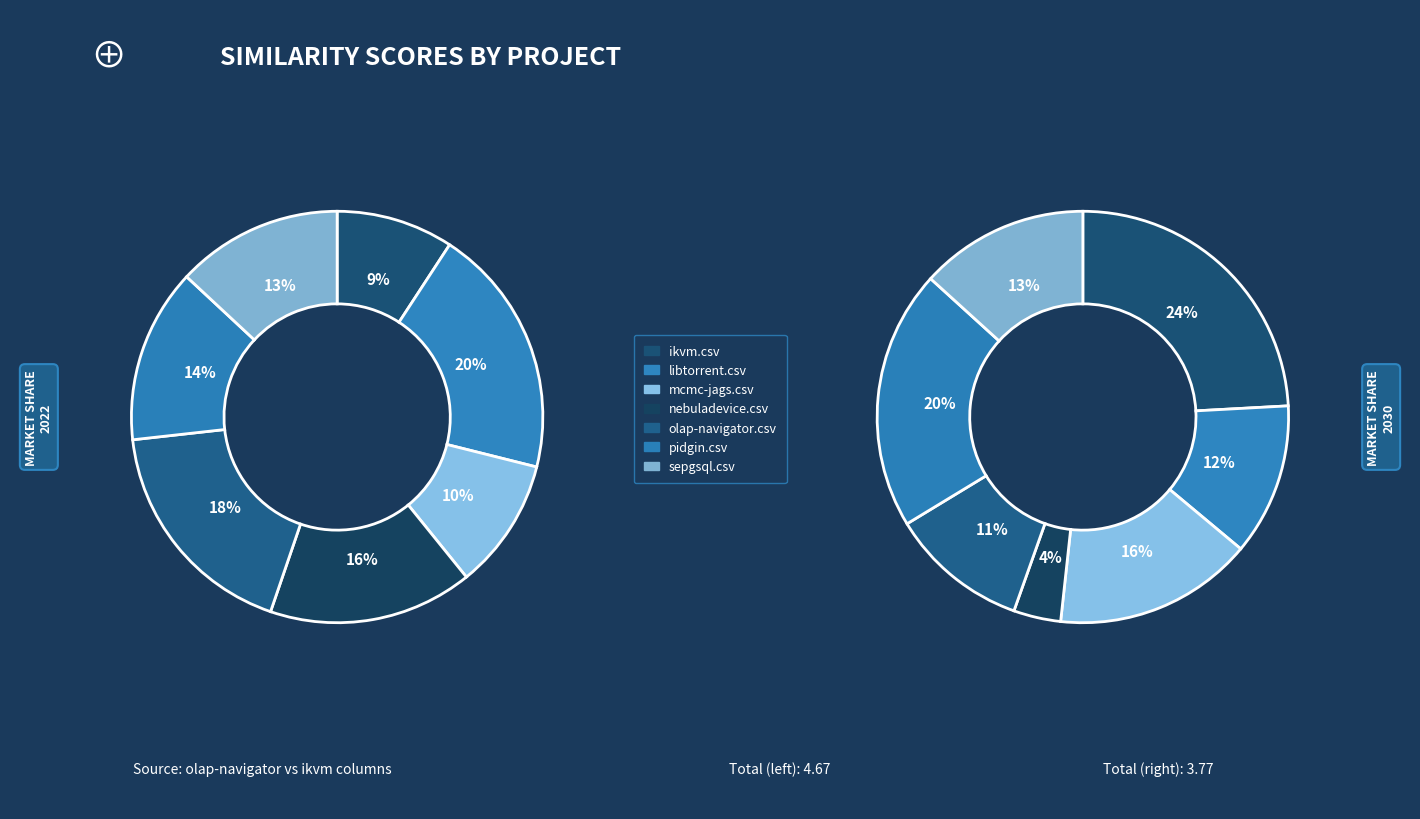

To the nearest percent, what is the difference between the sepgsql.csv and mcmc-jags.csv slice percentages?

3%